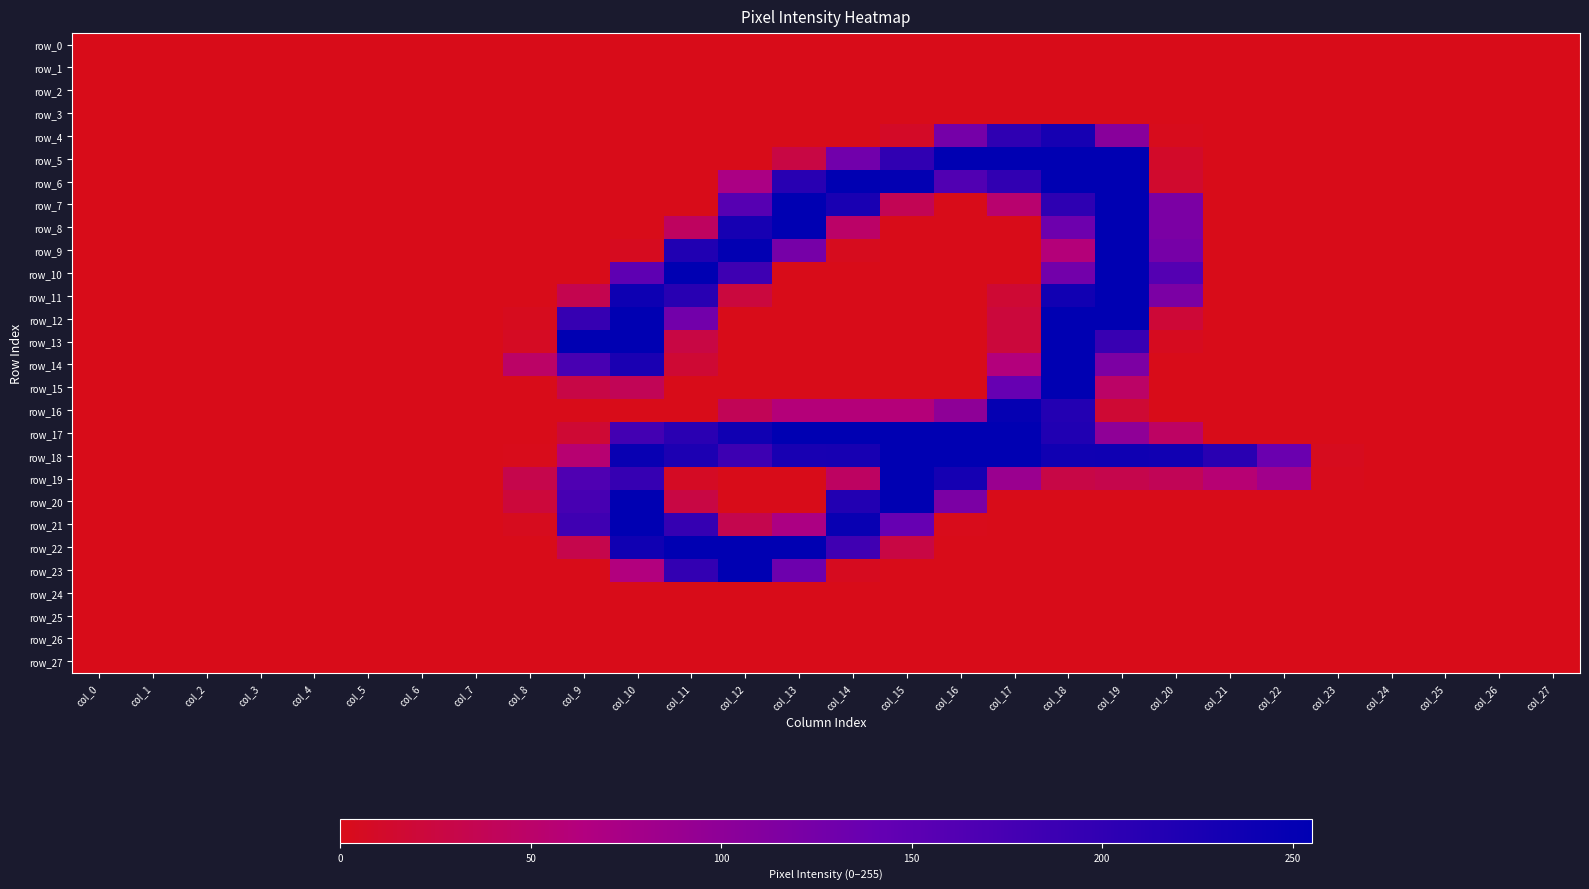

Count the number of categories in the chart.

28